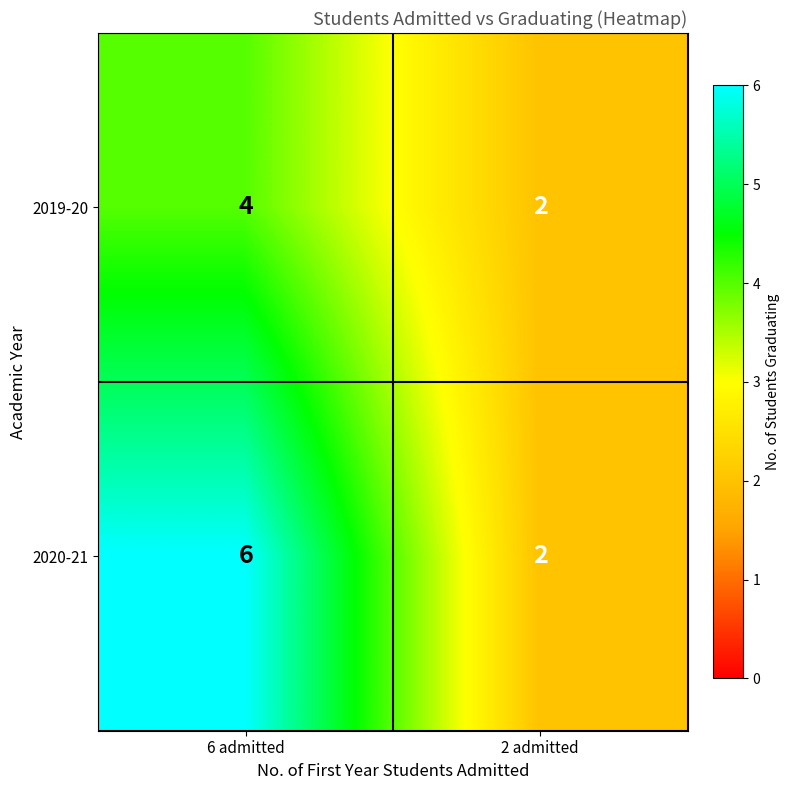

The value of 2020-21 at 6 admitted is 6. True or false?

True